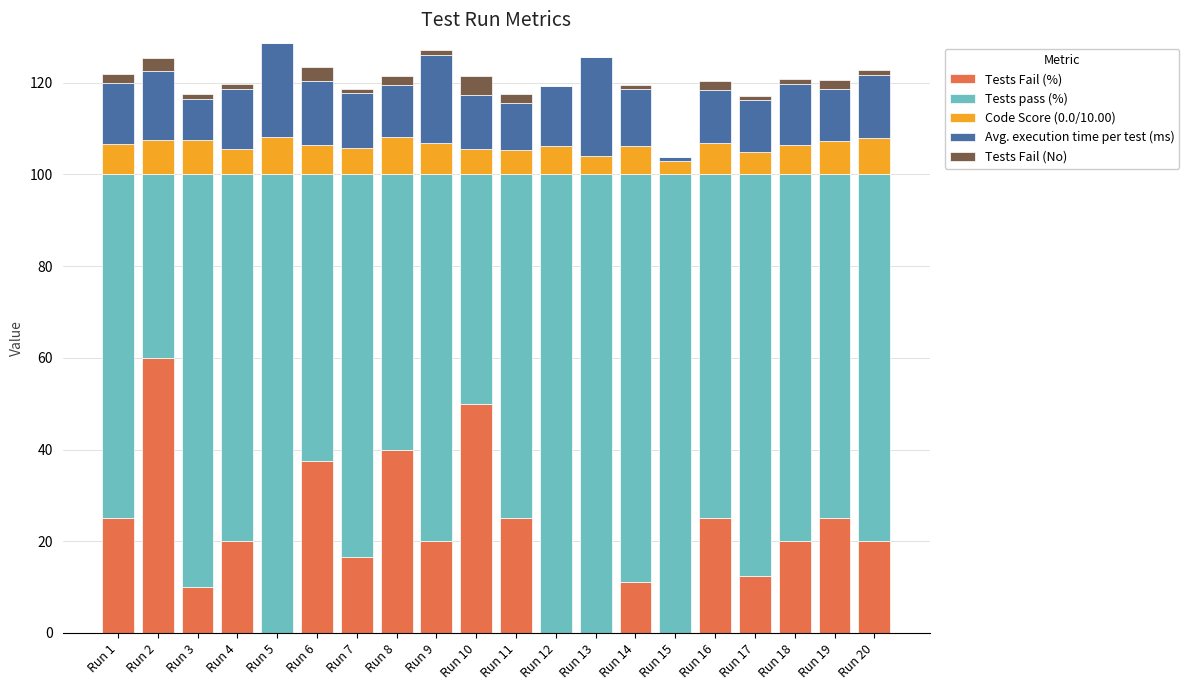

What is the maximum value for Tests Fail (%)?

60.0